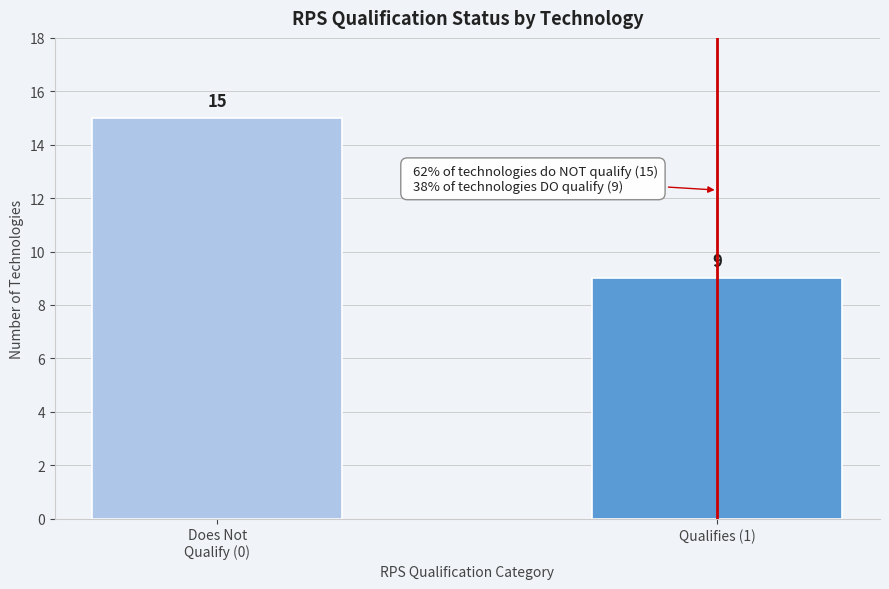

Reading left to right, extract all data points from this chart.

15	9